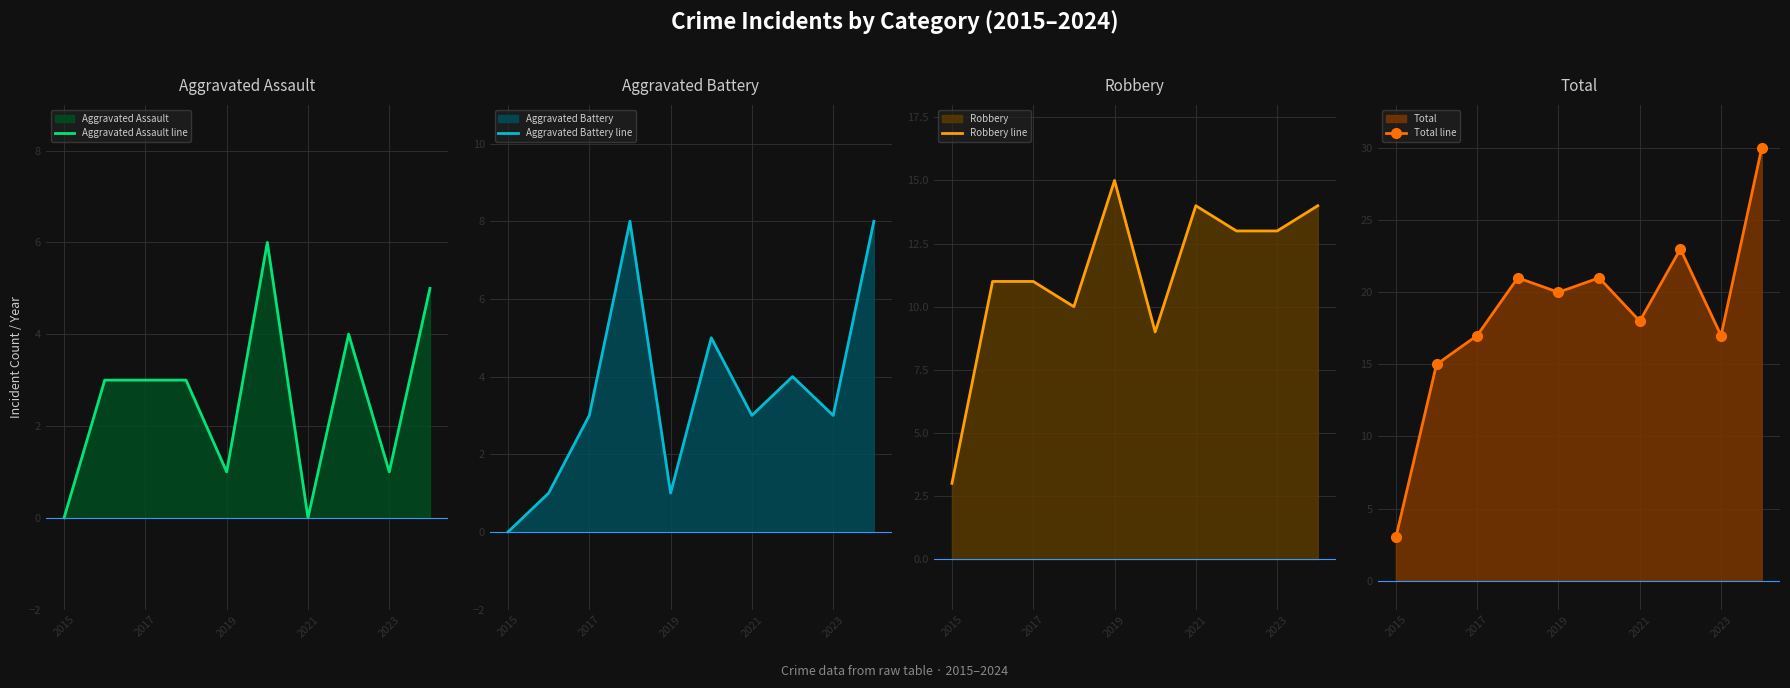

True or false: Aggravated Assault line has a value of 0 at 2015.

True